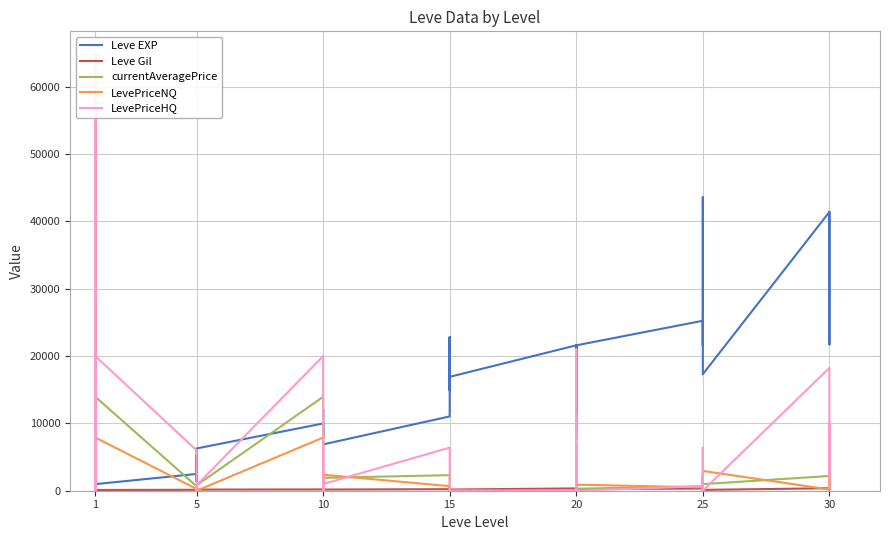

At how many categories does at least one series exceed 9294?

25